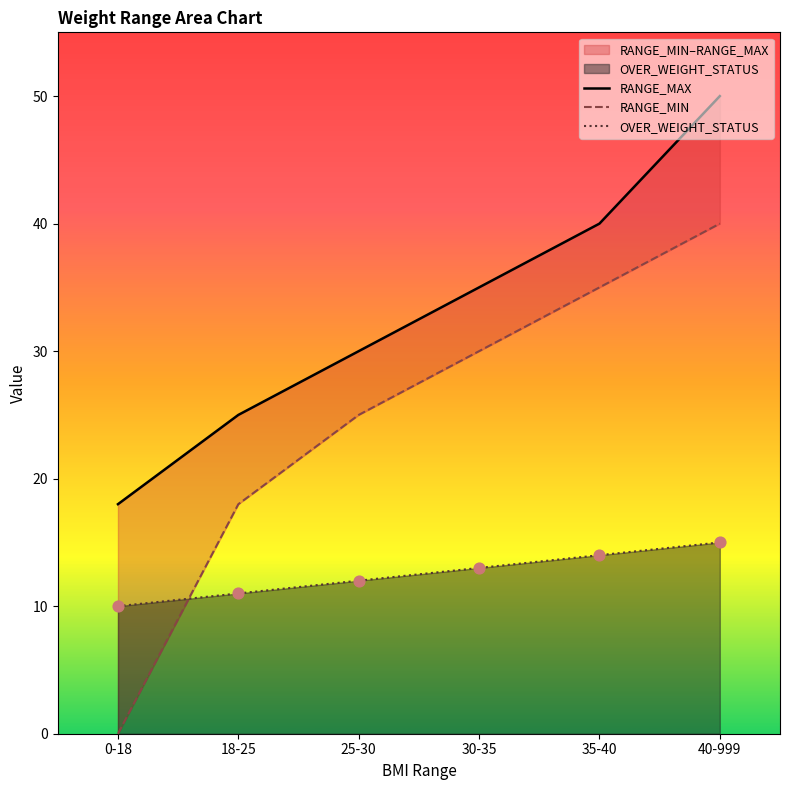

True or false: OVER_WEIGHT_STATUS has a value of 20 at 25-30.

False